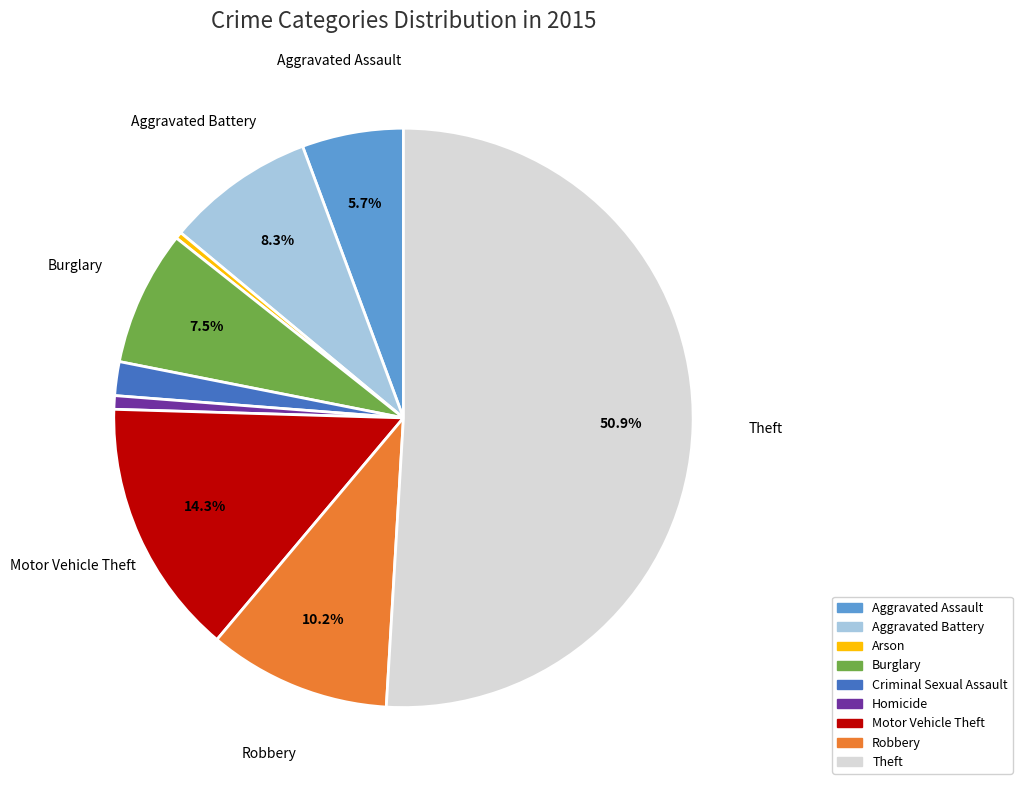

What percentage is the Theft slice, to the nearest percent?

51%